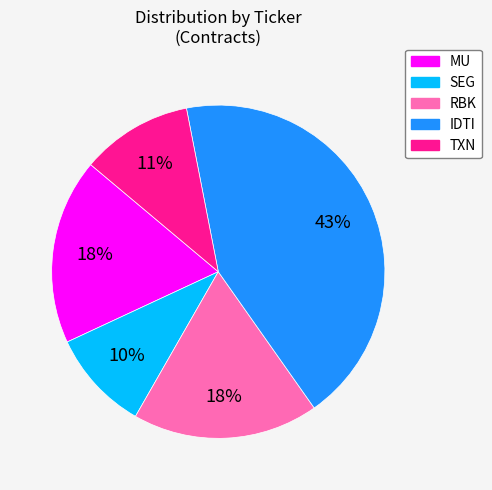

The IDTI slice represents 43% of the pie. True or false?

True